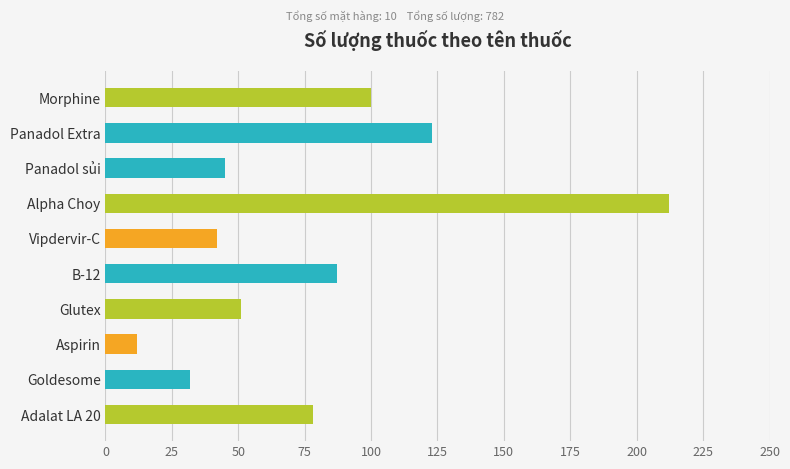

Rank the categories by value from lowest to highest.

Aspirin, Goldesome, Vipdervir-C, Panadol sủi, Glutex, Adalat LA 20, B-12, Morphine, Panadol Extra, Alpha Choy